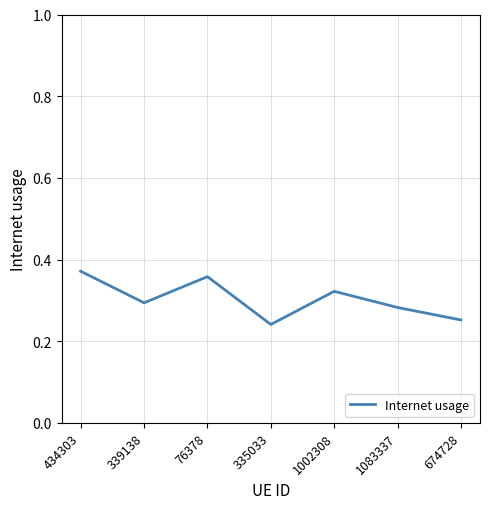

Count the number of categories in the chart.

7